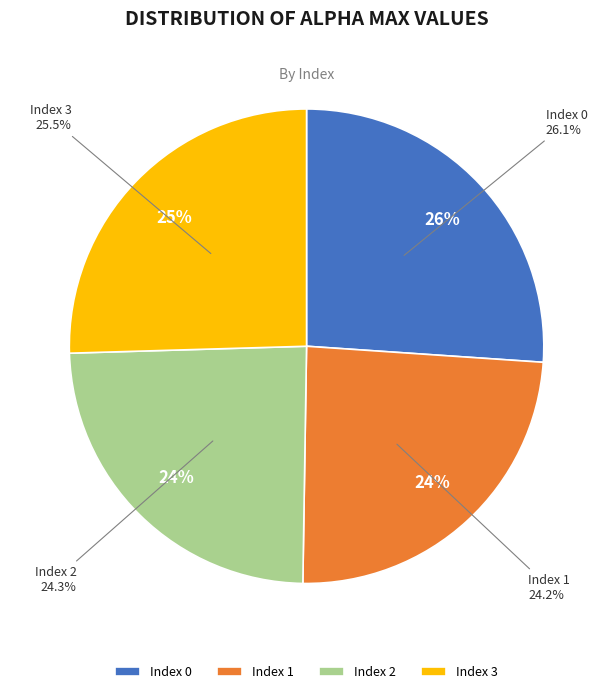

Which has a higher value, 3 or 2?

3